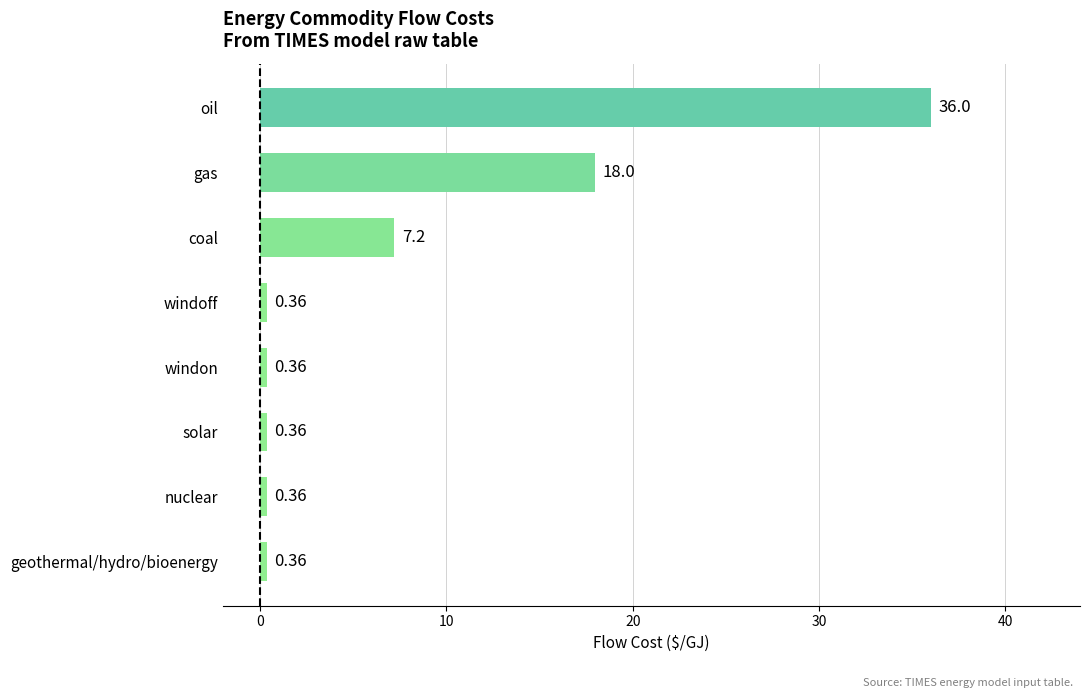

At which label is the value closest to 18?

gas